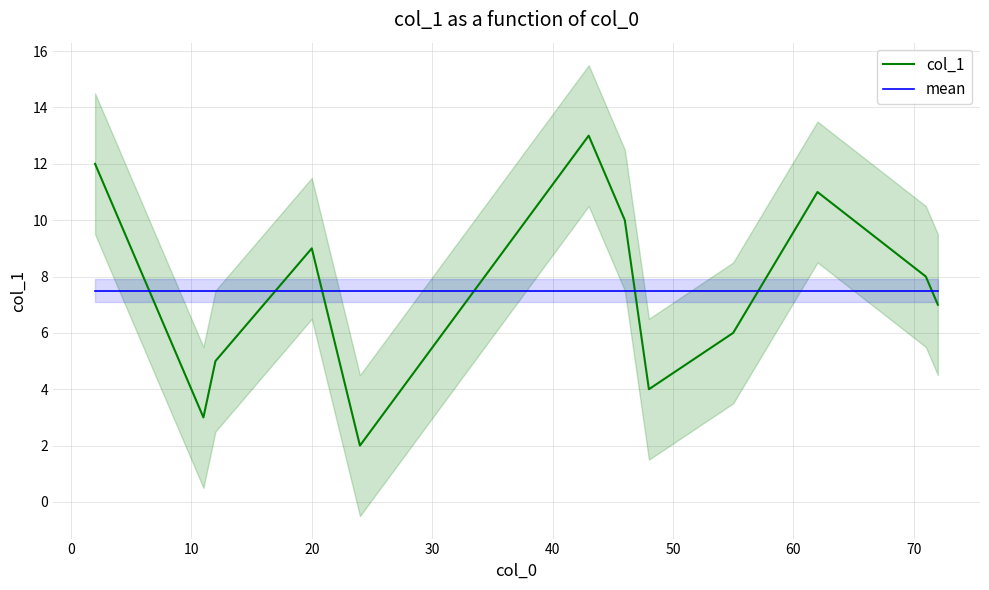

Which series has the widest spread of values?

col_1